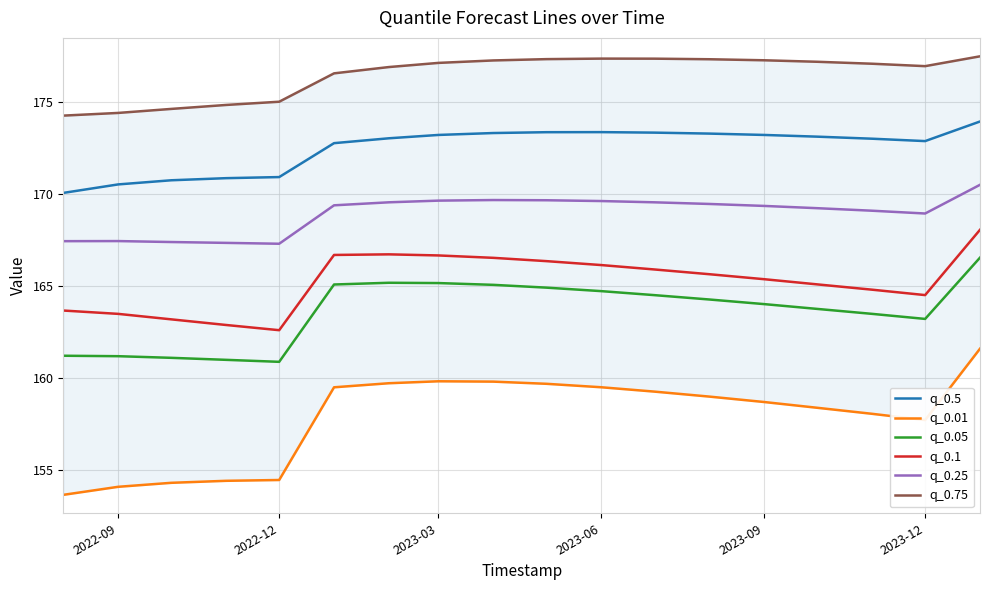

Is it true that q_0.1 equals 114.0 at 2023-03?

False